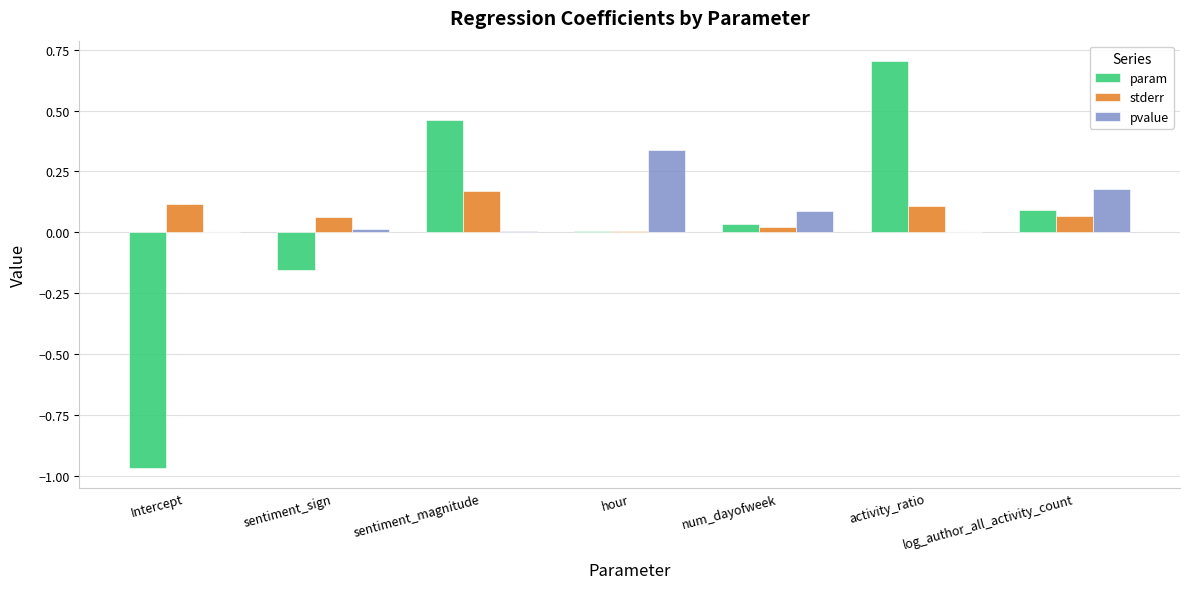

At which category is the sum across all series the highest?

activity_ratio